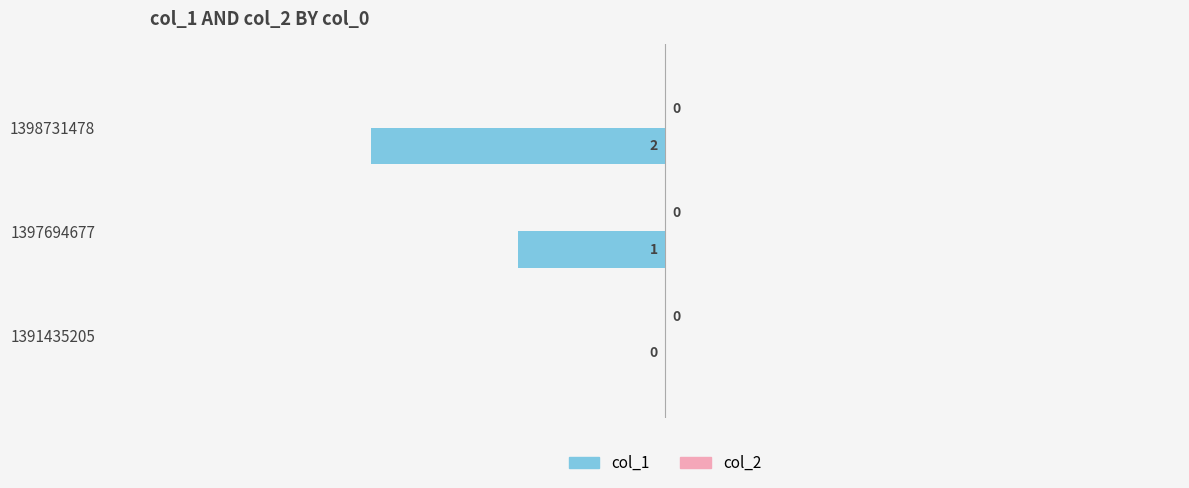

Between 1391435205 and 1397694677, which is larger?

1391435205